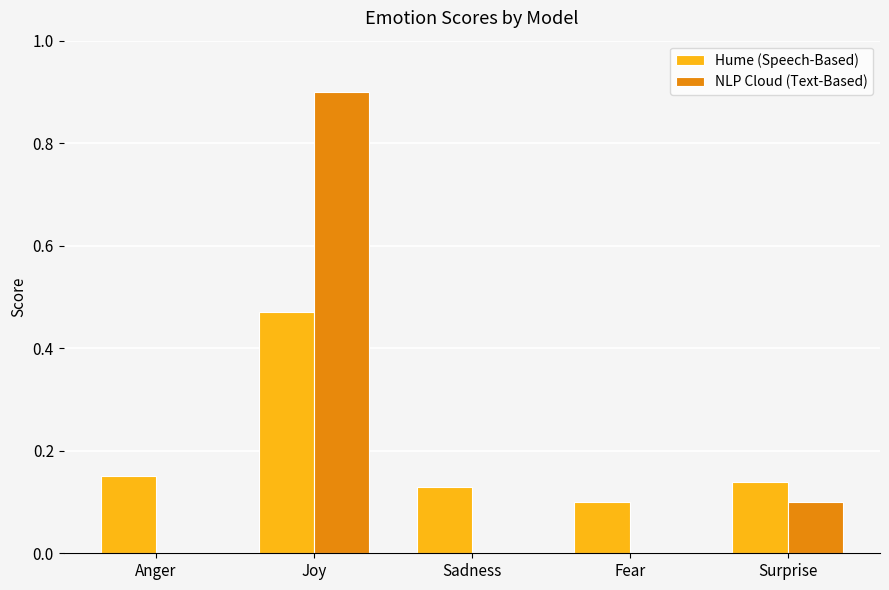

How many groups of bars are there?

5